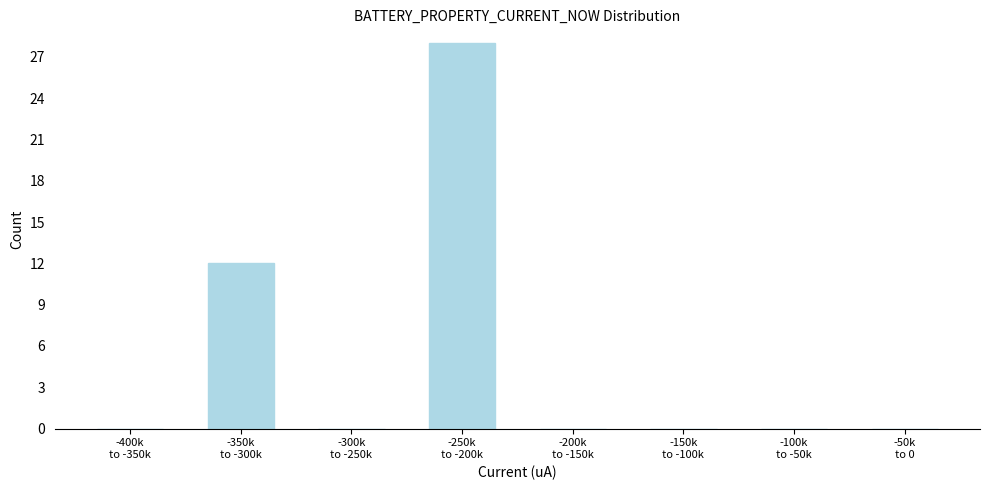

What is the greatest value displayed?

28